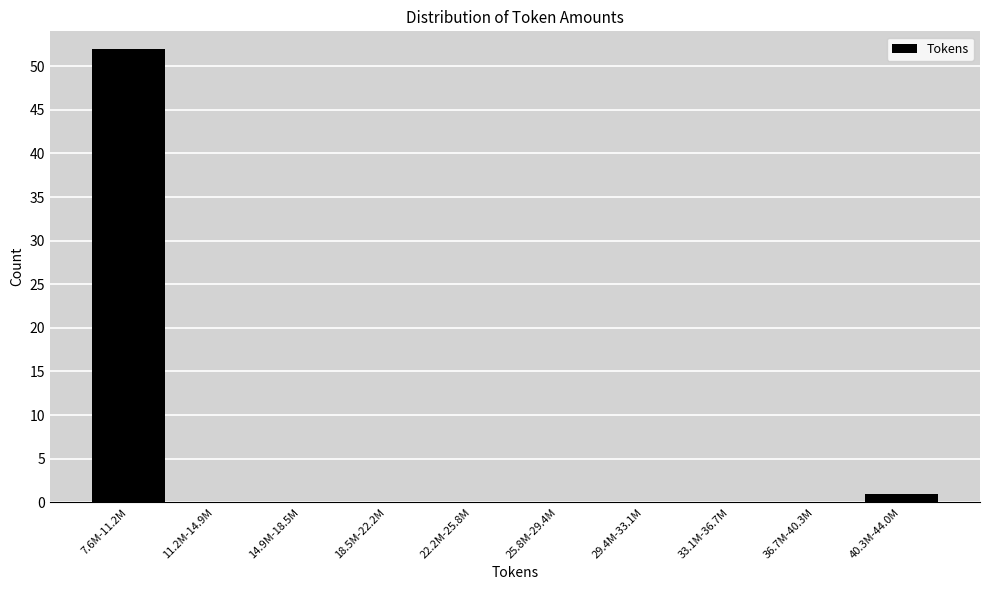

Reading left to right, transcribe all the data shown in this chart.

7.6M-11.2M=52	11.2M-14.9M=0	14.9M-18.5M=0	18.5M-22.2M=0	22.2M-25.8M=0	25.8M-29.4M=0	29.4M-33.1M=0	33.1M-36.7M=0	36.7M-40.3M=0	40.3M-44.0M=1